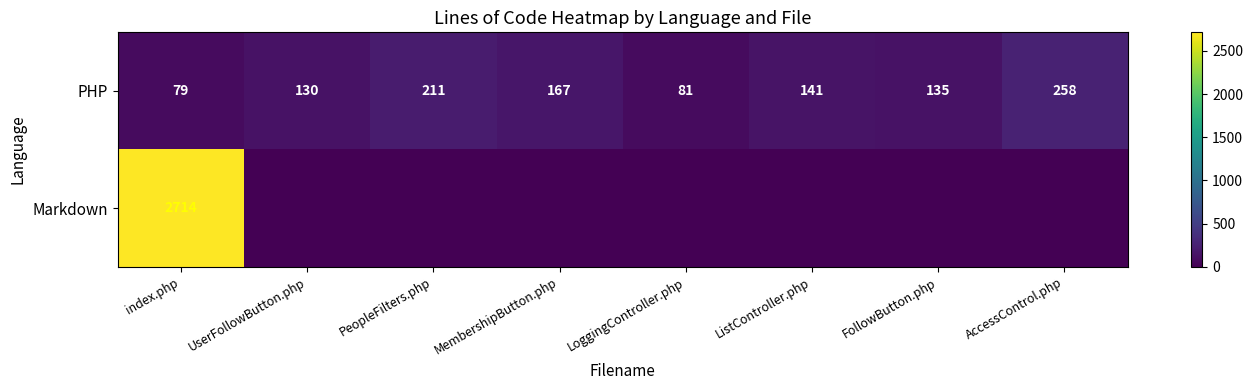

How many data points does each series have?

8